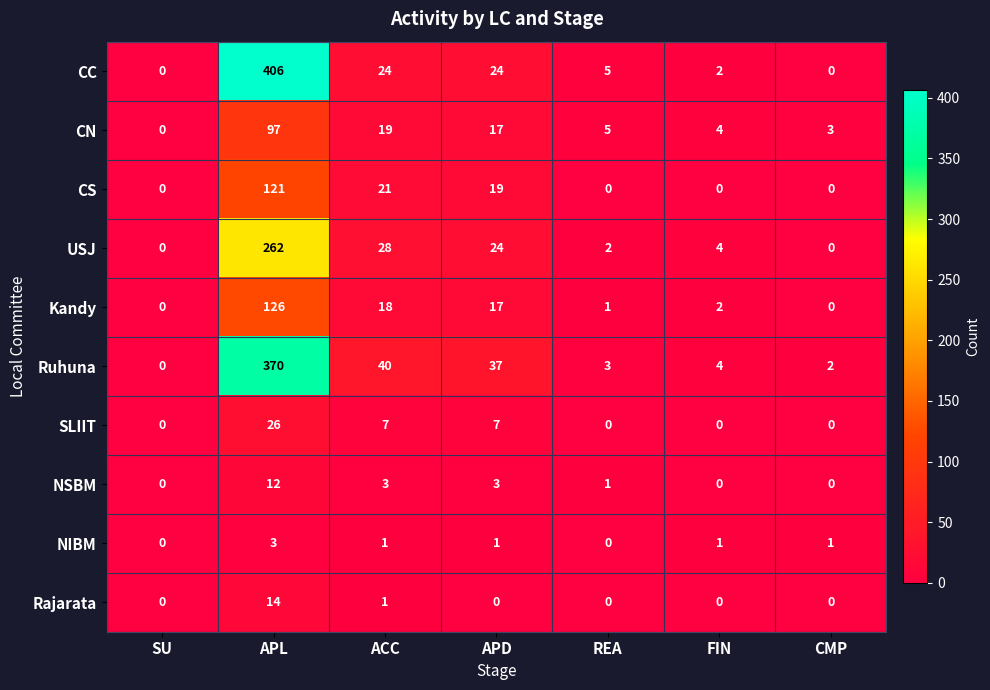

What is the sum of all CN values?

145